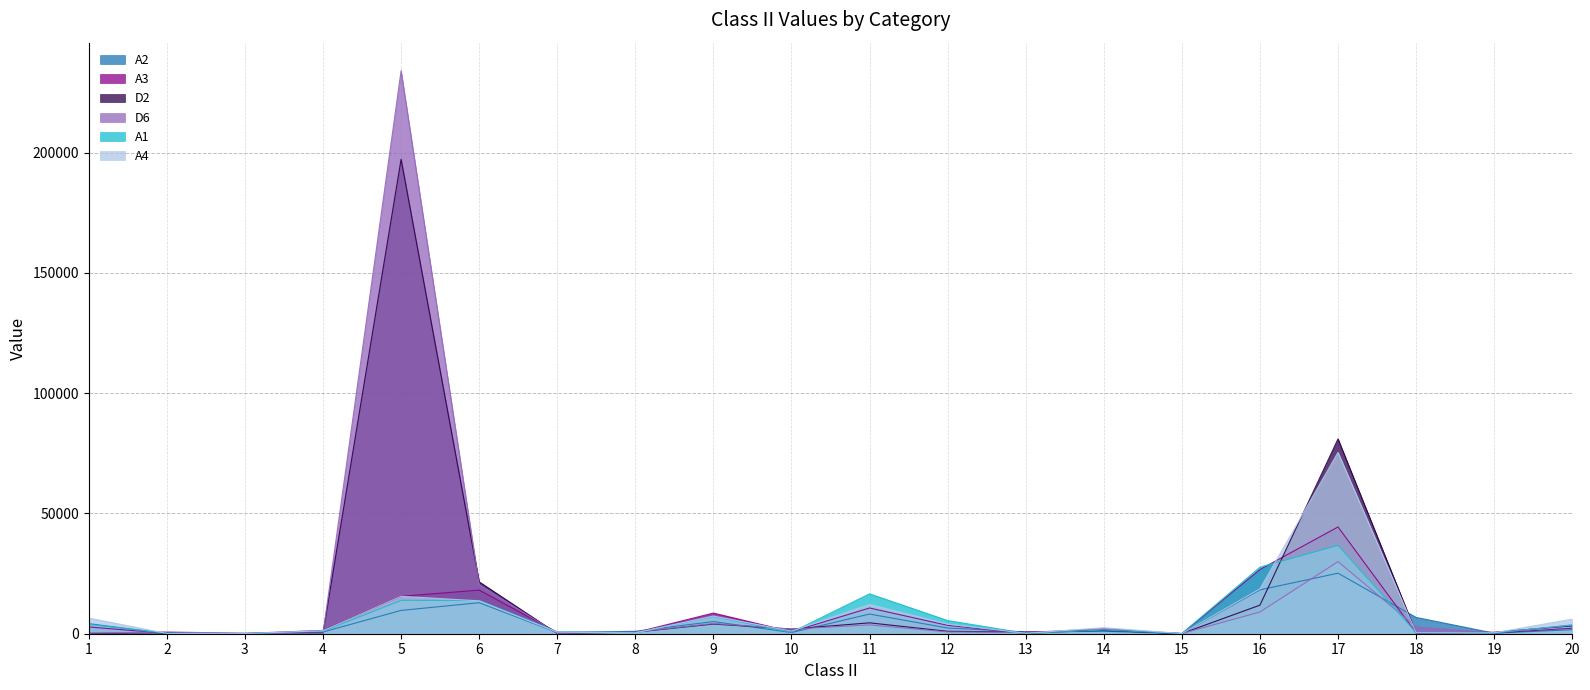

What is the difference between the maximum and minimum values in the A1 series?

36688